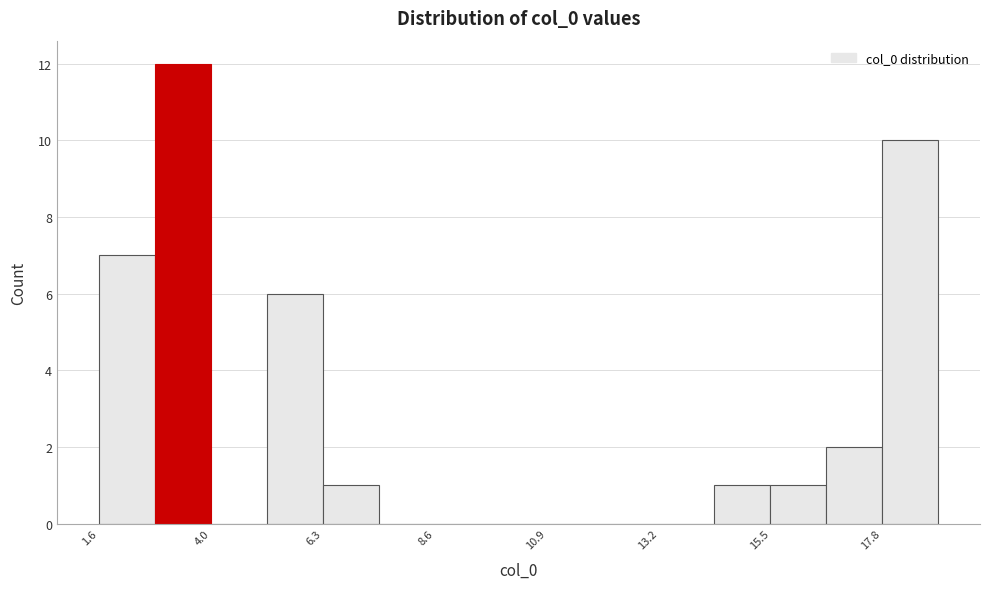

Around what value on the x-axis is the tallest bar? Give the approximate position of its centre, as read against the axis.

3.5